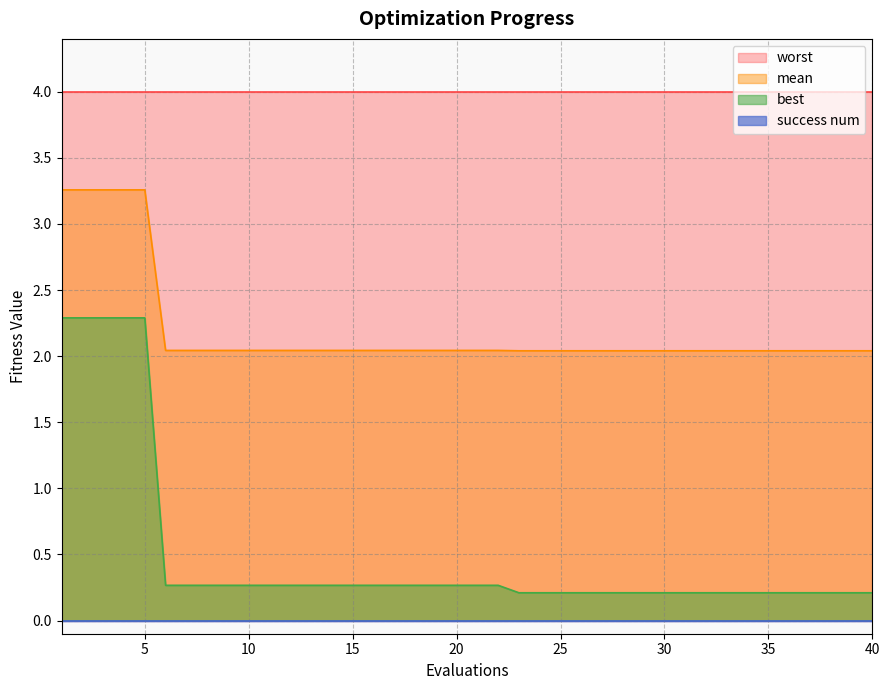

Between 37 and 14, which is larger?

14